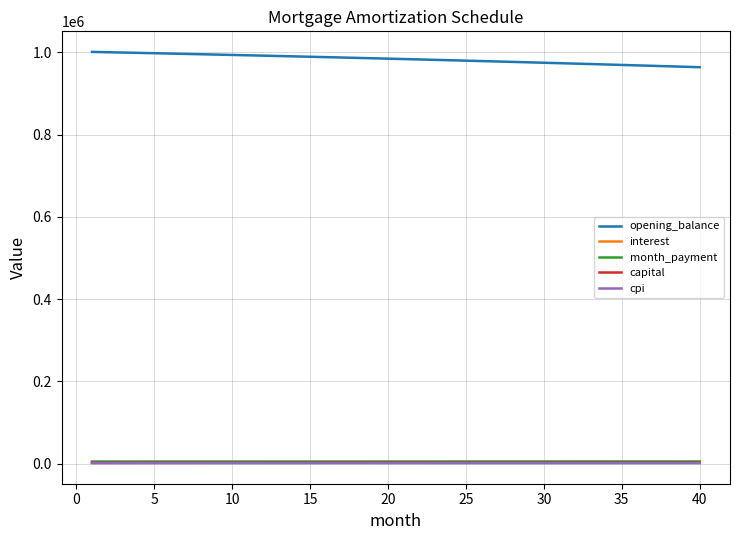

What is the maximum value shown in the chart?

1001000.0